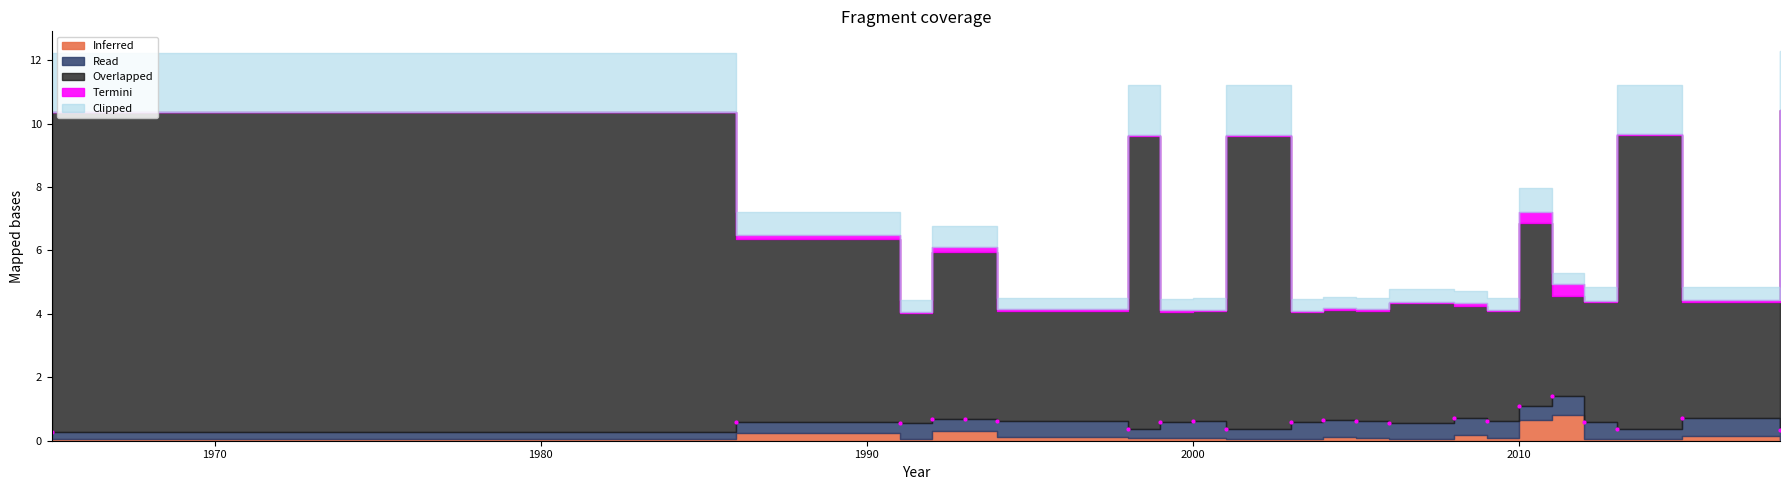

What value does the data have at 2010?

0.6